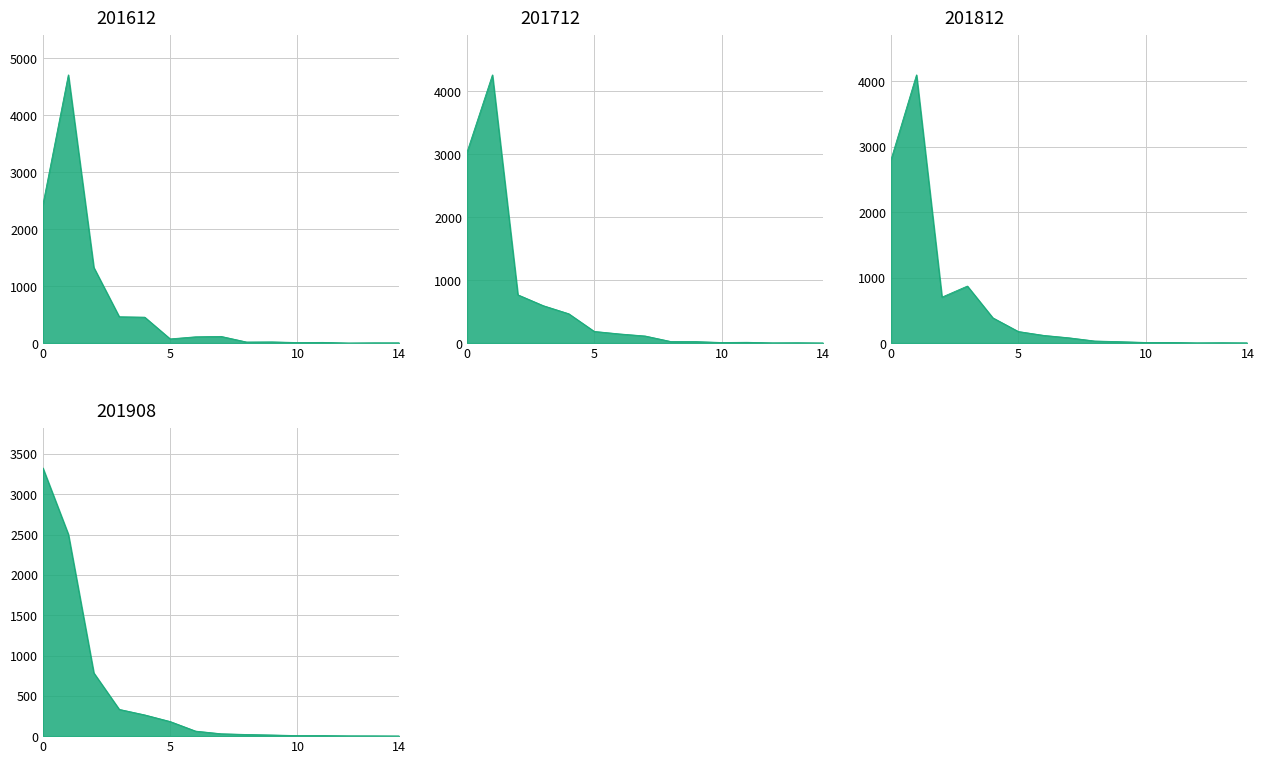

At how many categories does at least one series exceed 3215?

2